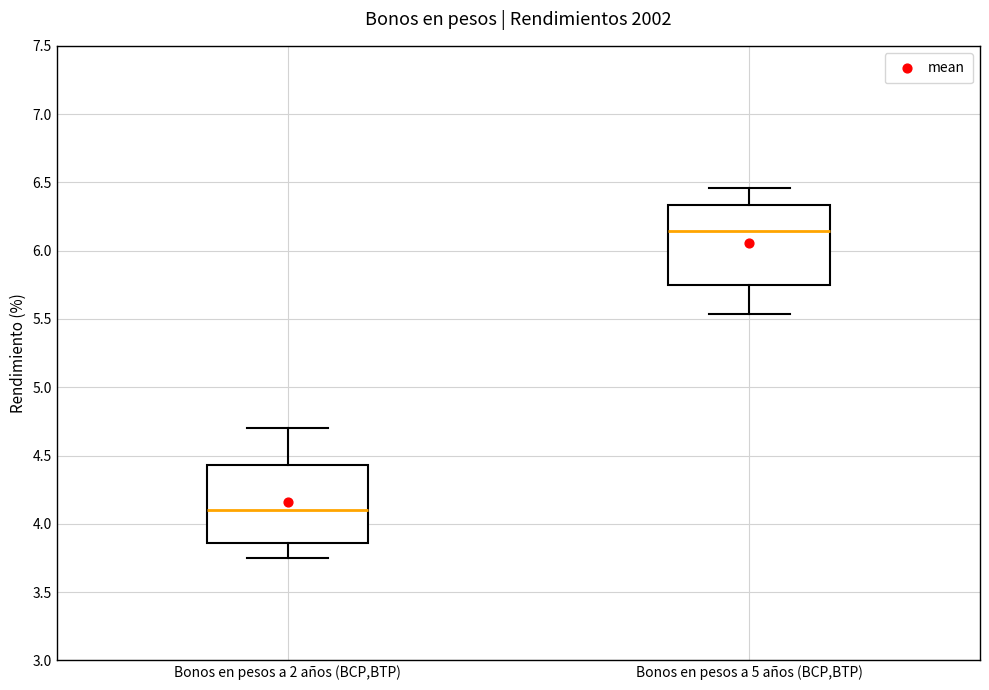

Reading left to right, read every box against the y-axis: the position of its median line, the range the box covers, and the ends of its whiskers. The values are not printed on the chart, so give them approximately, as read against the axis.

Bonos en pesos a 2 años (BCP,BTP): median 4.10, box 3.85 to 4.45, whiskers 3.75 to 4.70
Bonos en pesos a 5 años (BCP,BTP): median 6.15, box 5.75 to 6.35, whiskers 5.55 to 6.45